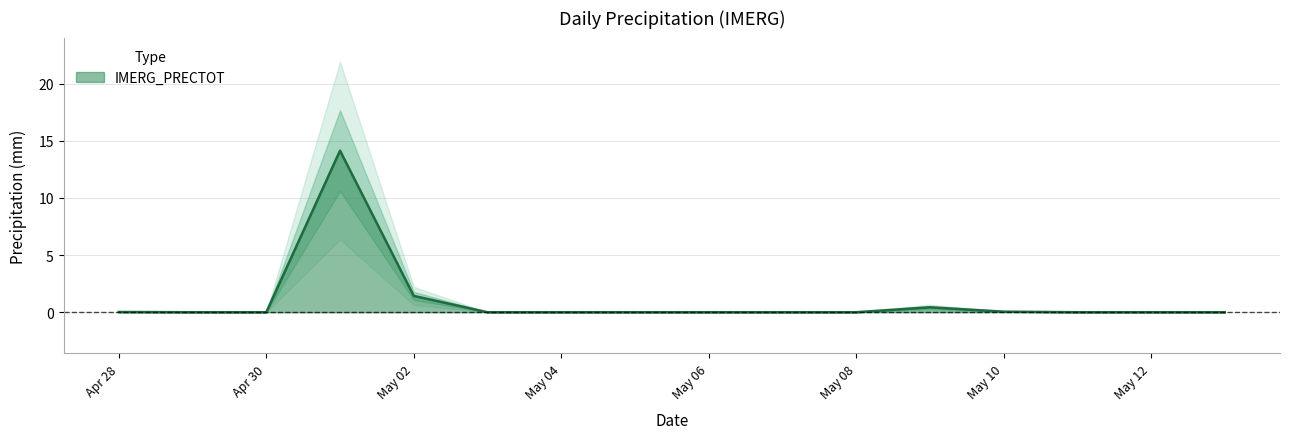

What is the value of the 12th point from the left?

0.4